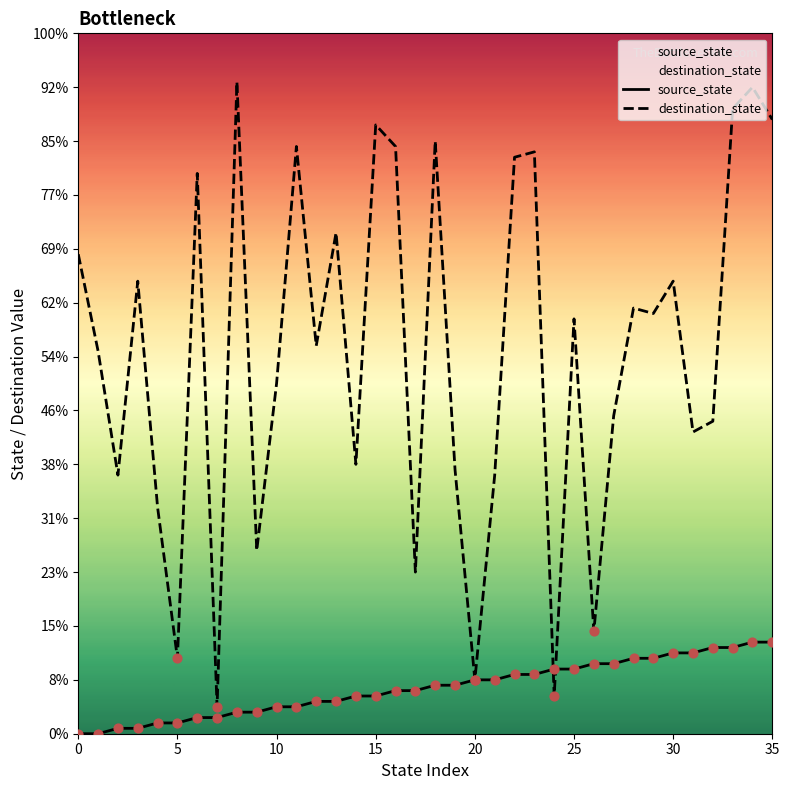

Which series contains the lowest Y value?

source_state